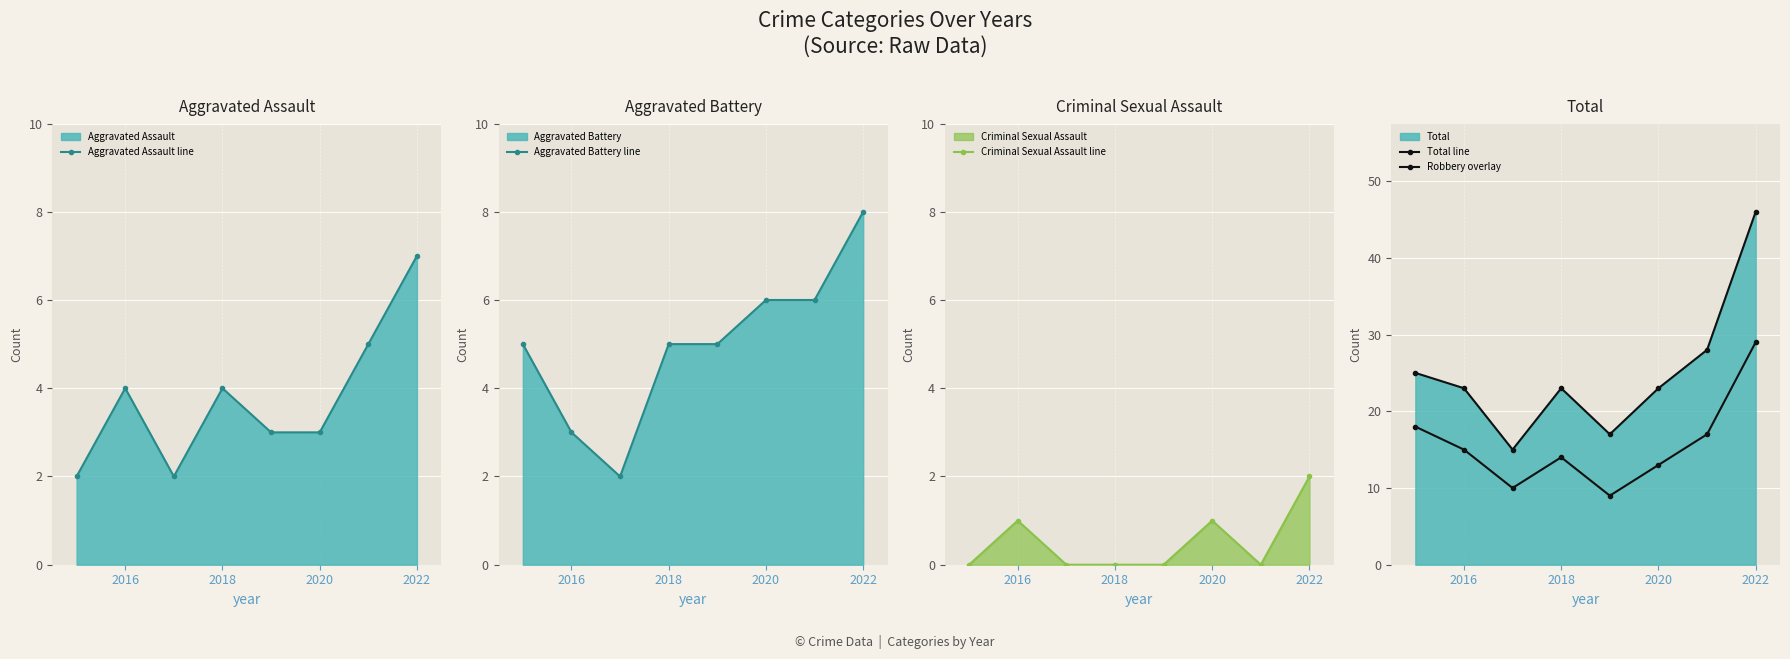

What is the lowest value of the Total line series?

15